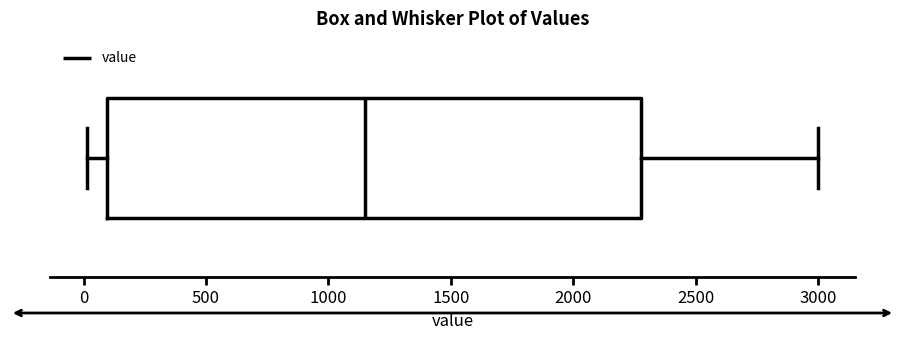

Read this box plot against the x-axis: the position of the median line, the range covered by the box, and the ends of both whiskers. The values are not printed on the chart, so give them approximately, as read against the axis.

median 1150, box 100 to 2300, whiskers 0 to 3000